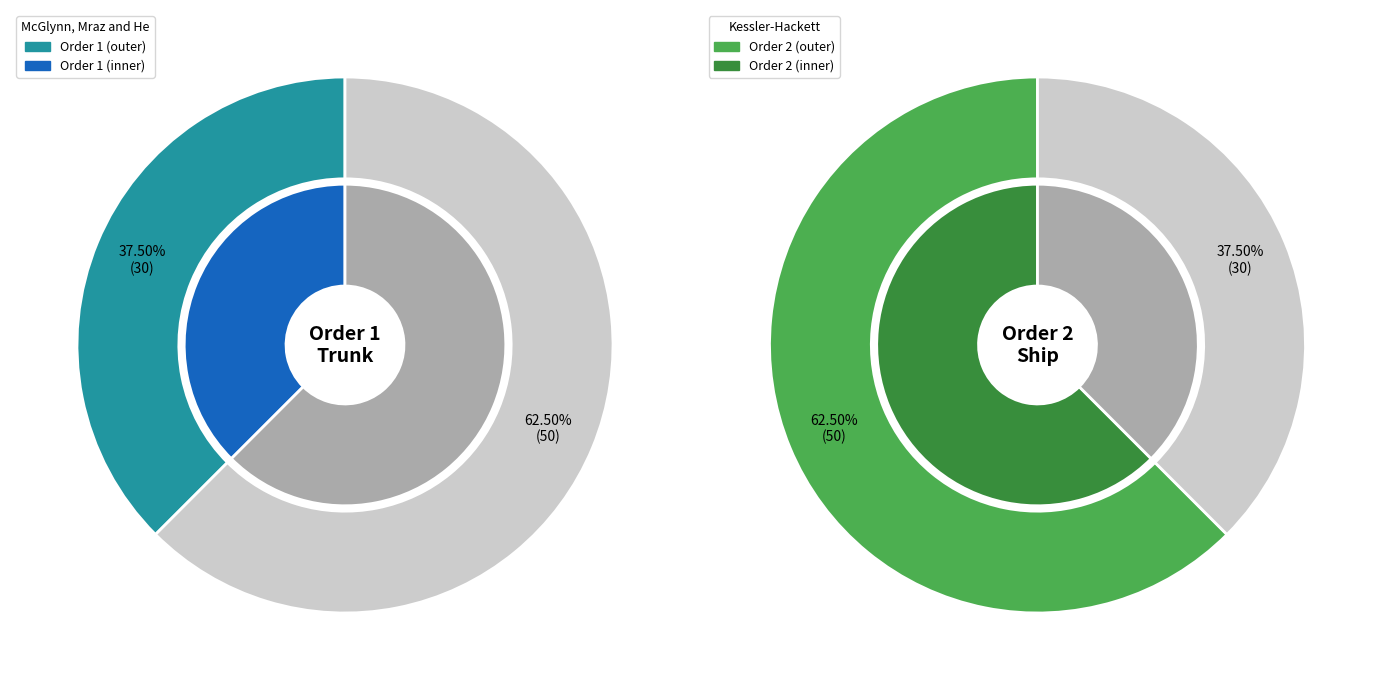

Is it true that 2 is 62% of the pie?

True